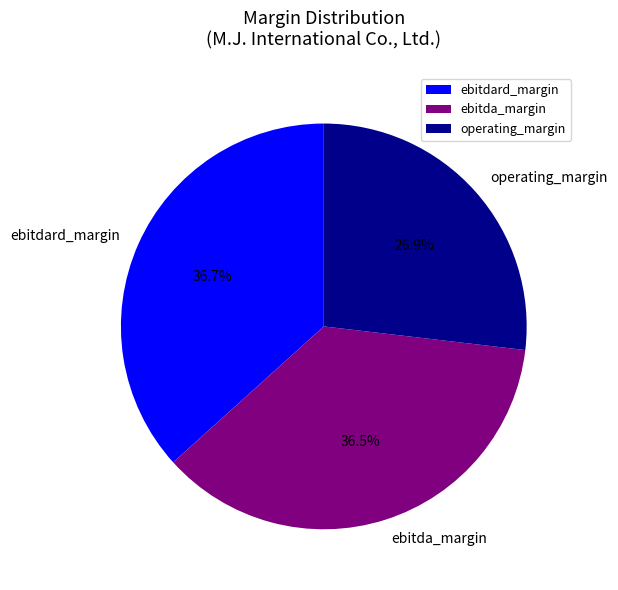

Which category has the smallest portion of the pie?

operating_margin